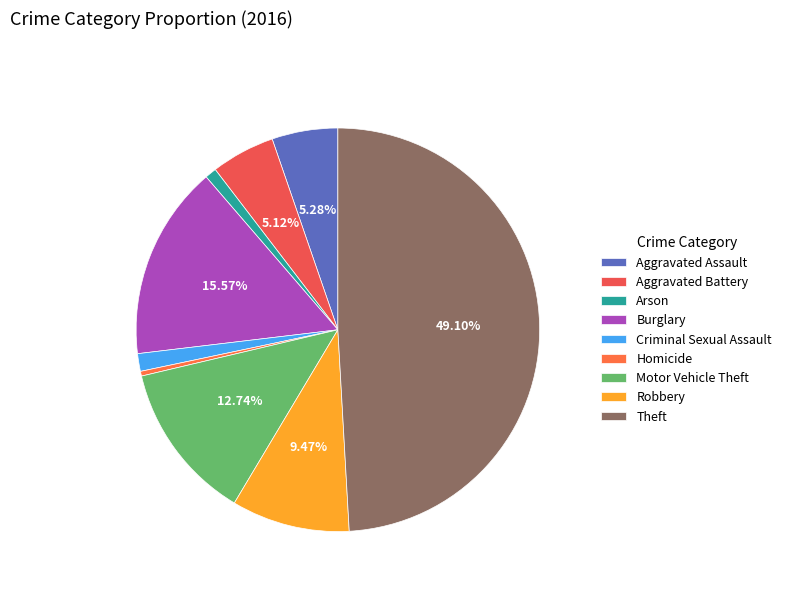

Which slice is the largest?

Theft